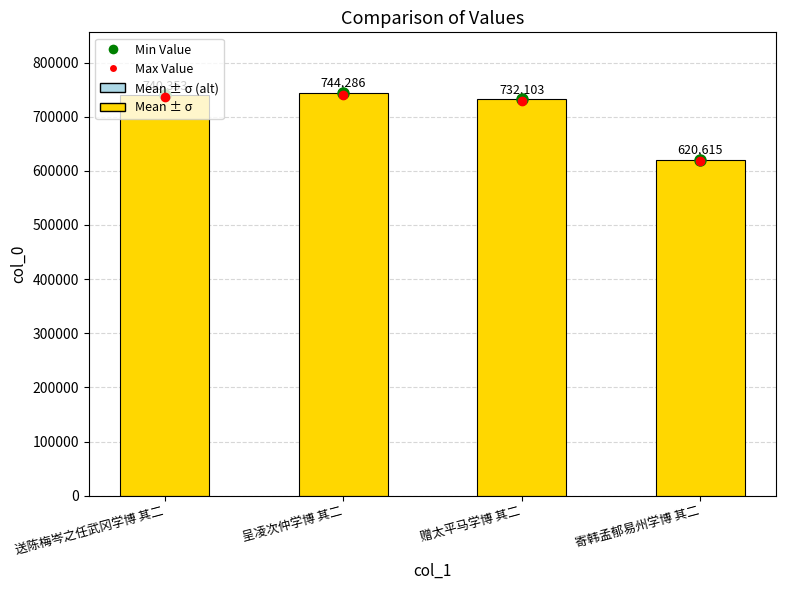

What is the label of the 4th bar from the left?

寄韩孟郁易州学博 其二